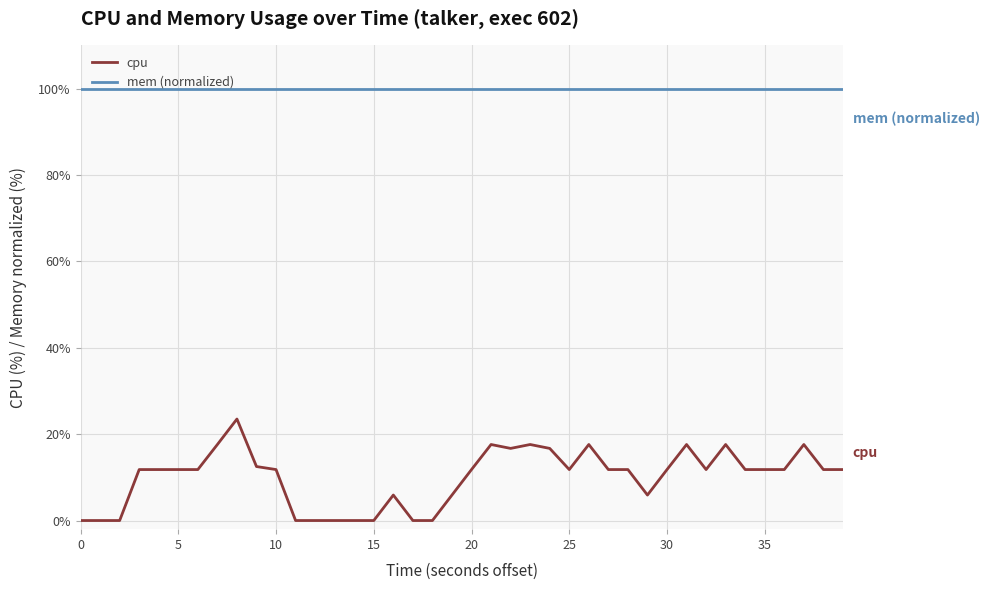

True or false: mem (normalized) and cpu intersect in this chart.

False